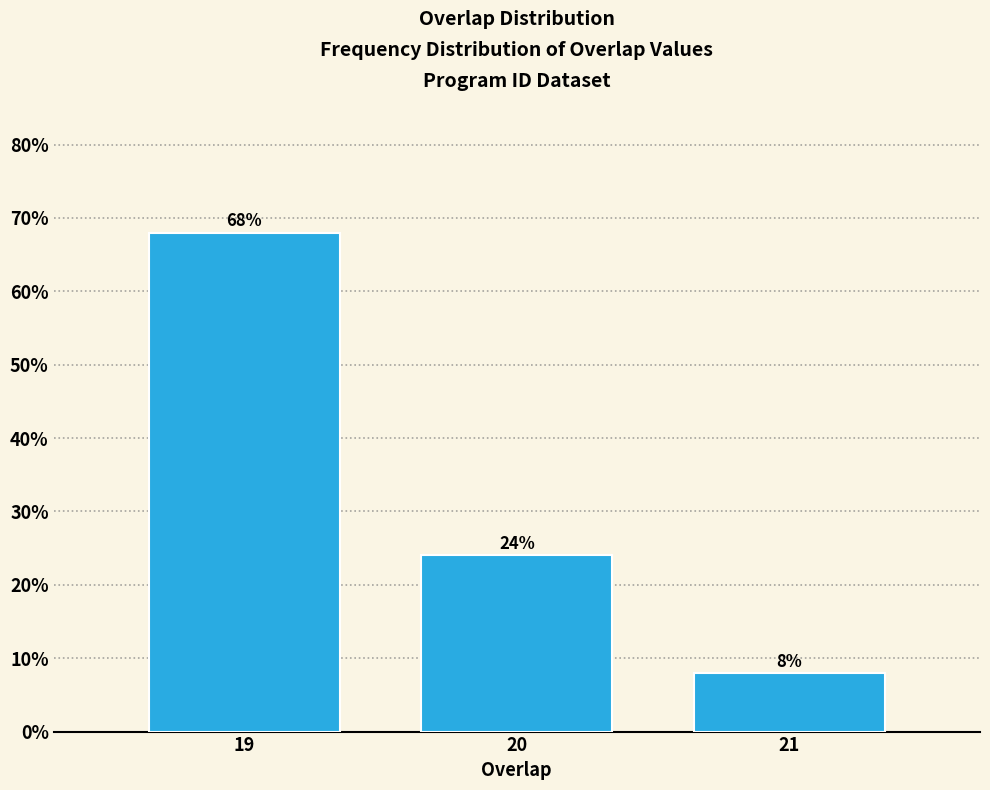

Reading left to right, list all the values displayed in this chart.

68	24	8